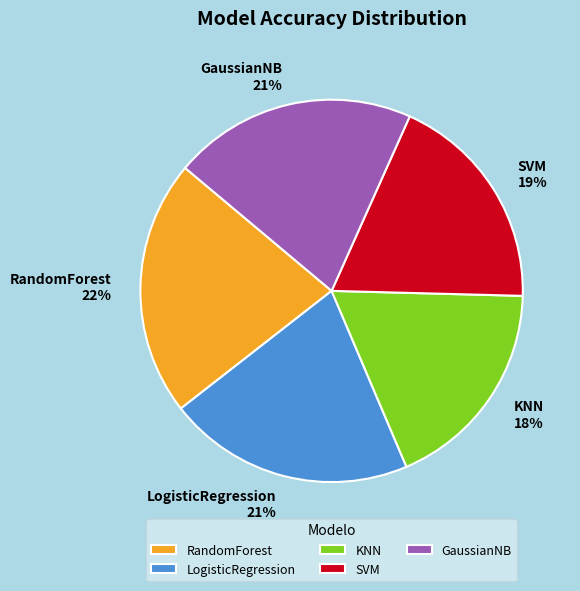

Is the sum of KNN and GaussianNB greater than half?

No